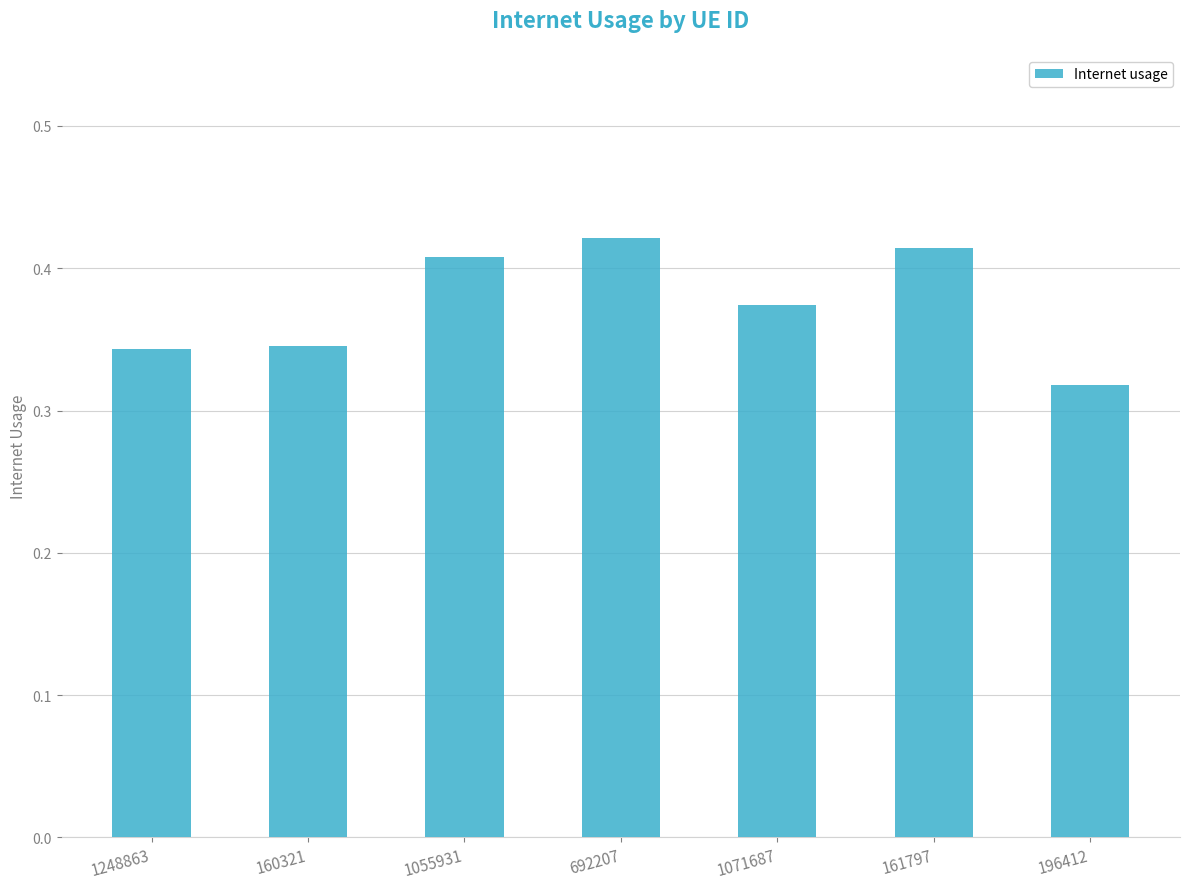

Which has a higher value, 160321 or 196412?

160321